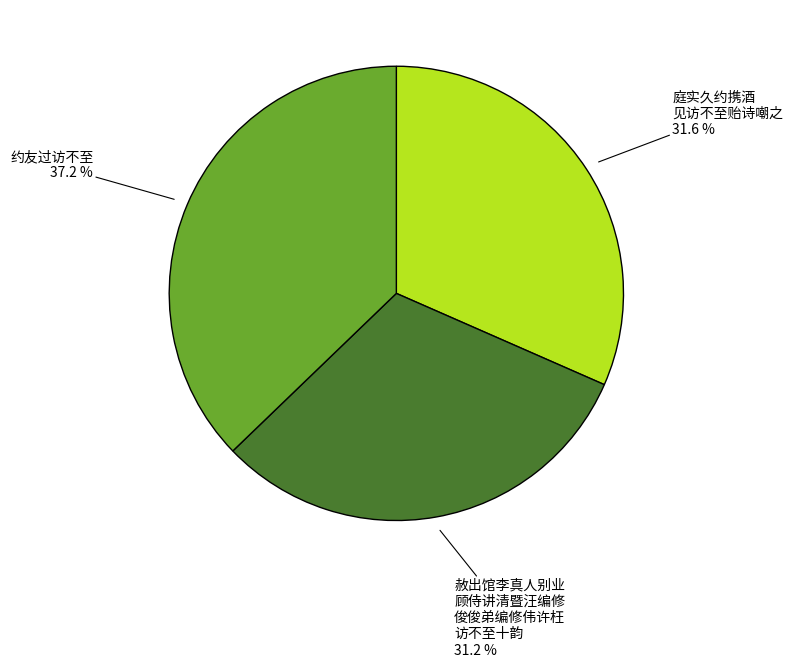

Is there a majority slice in this chart?

No